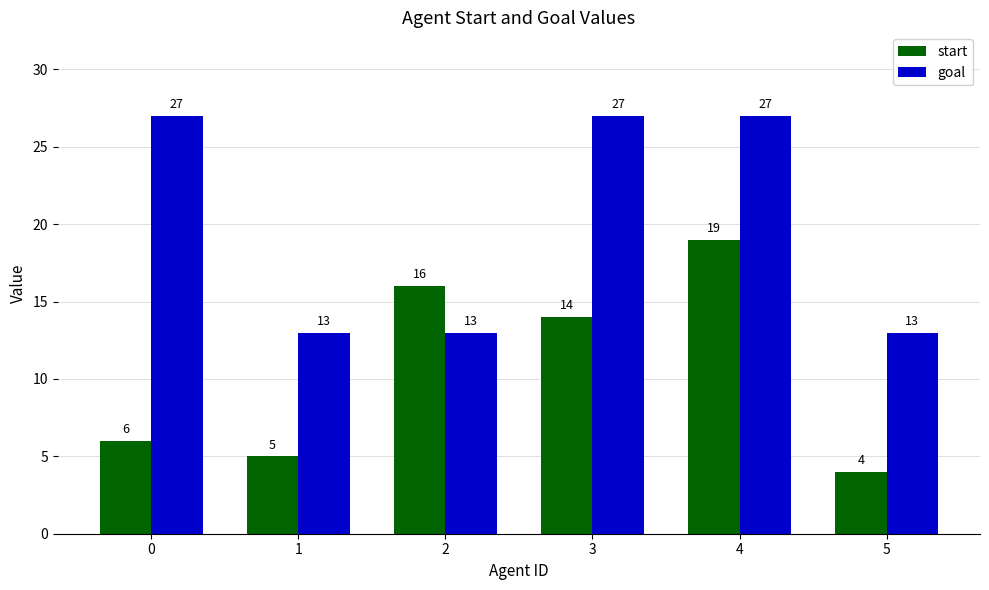

List the series in order of their overall mean, lowest first.

start, goal